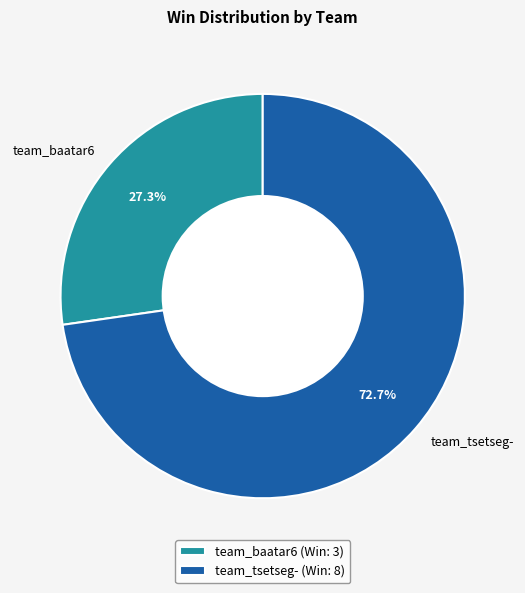

What percentage do team_baatar6 and team_tsetseg- together represent?

100.0%